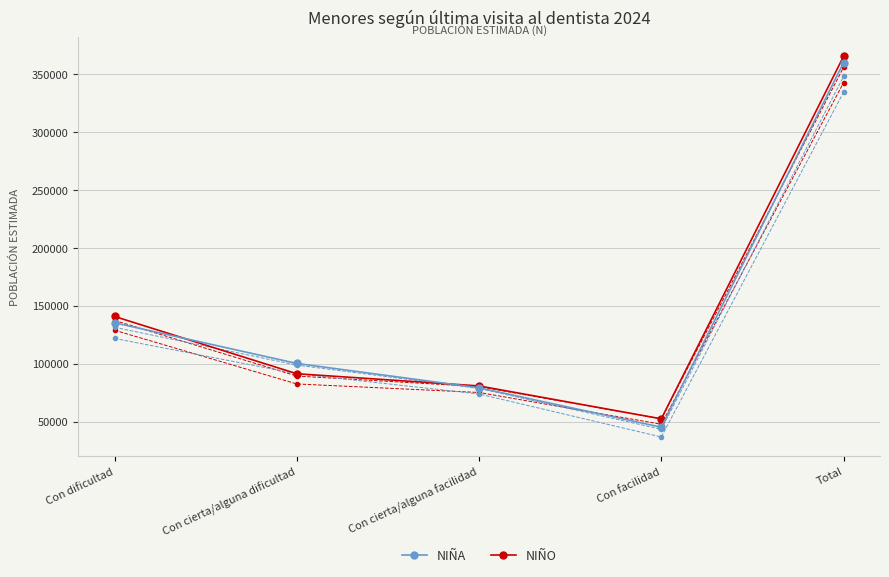

Does the chart display data point markers on the line(s)?

Yes